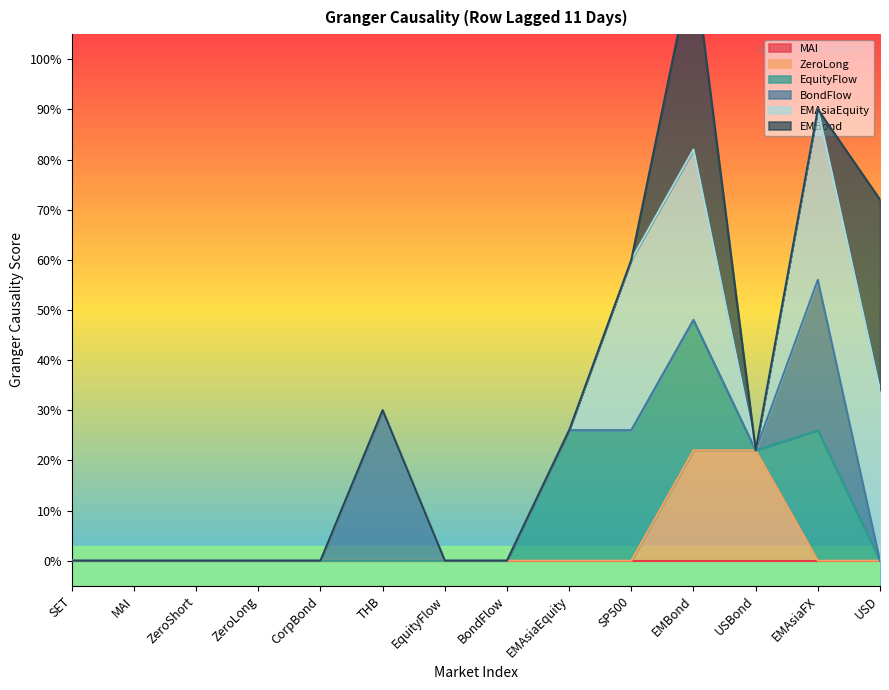

Where is EMBond nearest to the value 0?

SET